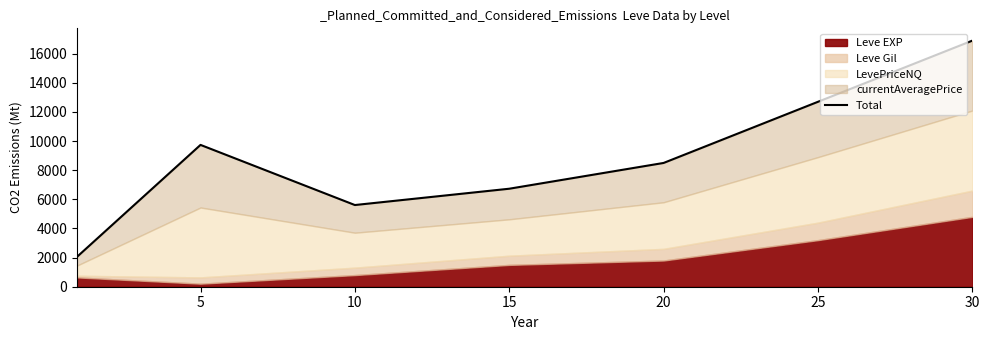

What is the ratio of the value at 0 to the value at 5?

0.2